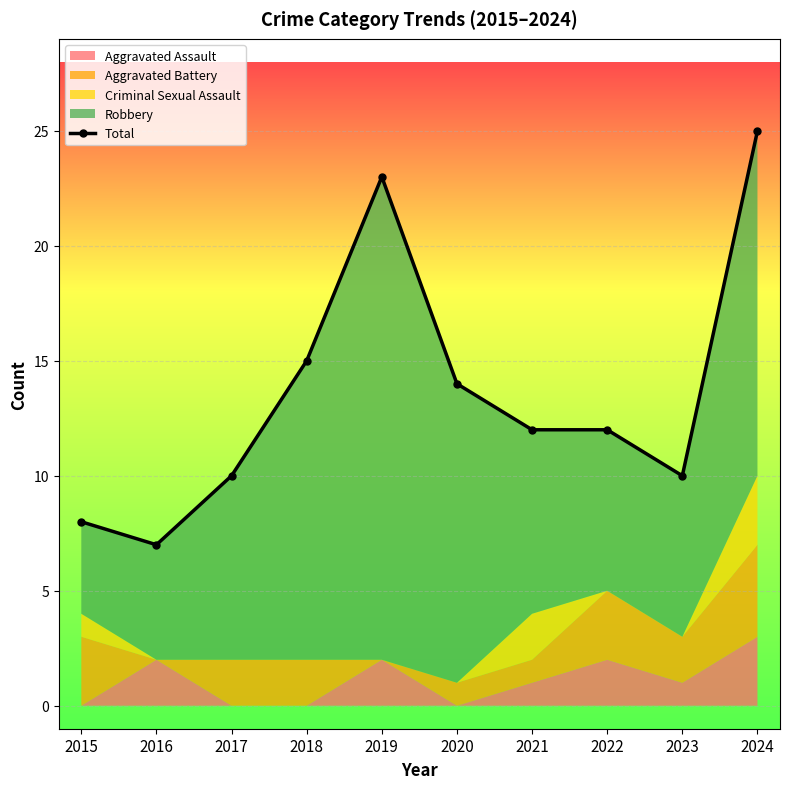

How many lines are shown in the chart?

1